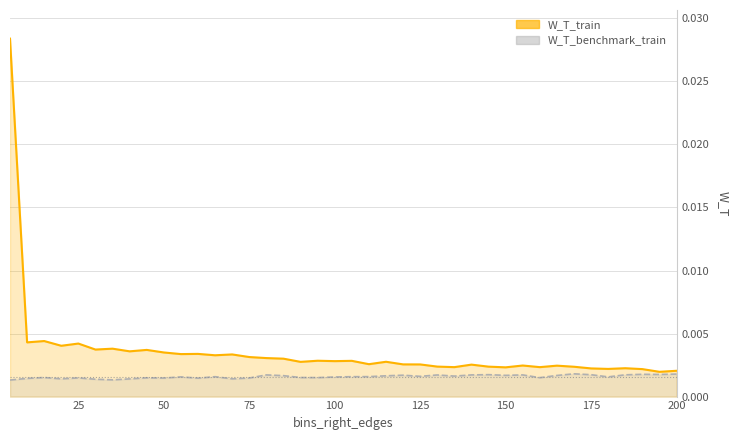

At which category does the chart reach its minimum across all series?

5